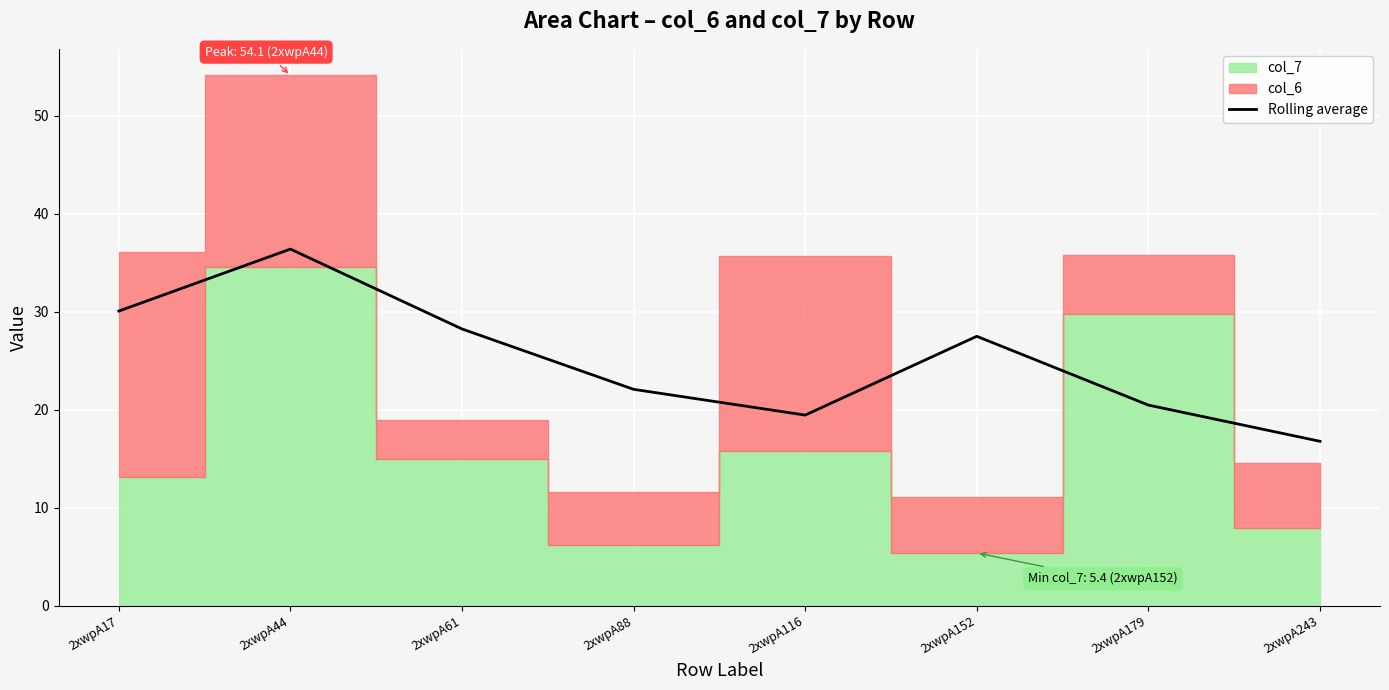

True or false: the data shows 20.5 at 2xwpA179.

True